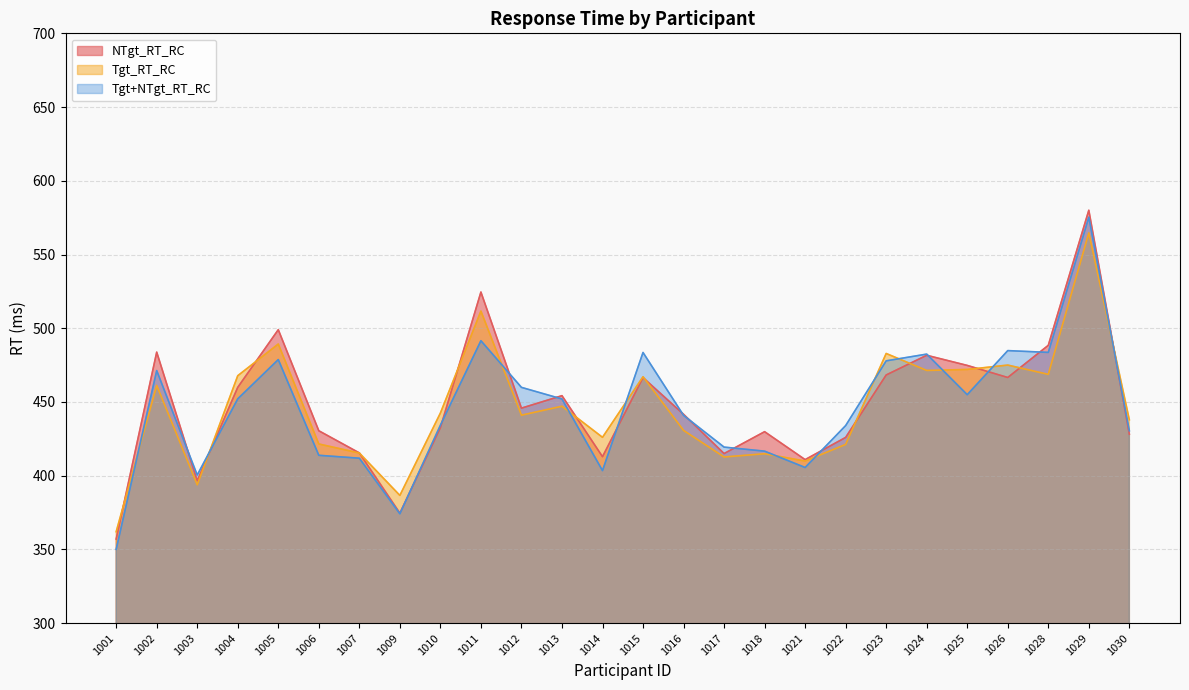

What is the minimum value for Tgt+NTgt_RT_RC?

350.1